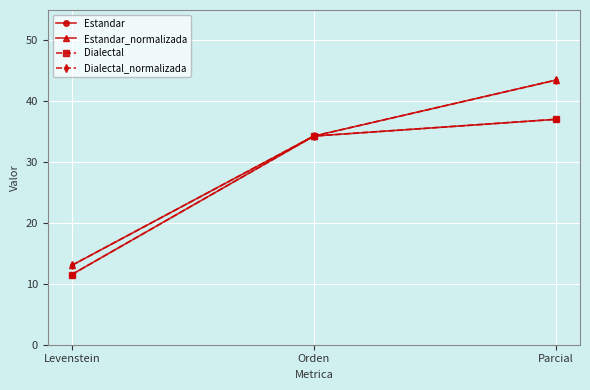

At which label is Estandar_normalizada closest to 28?

Orden